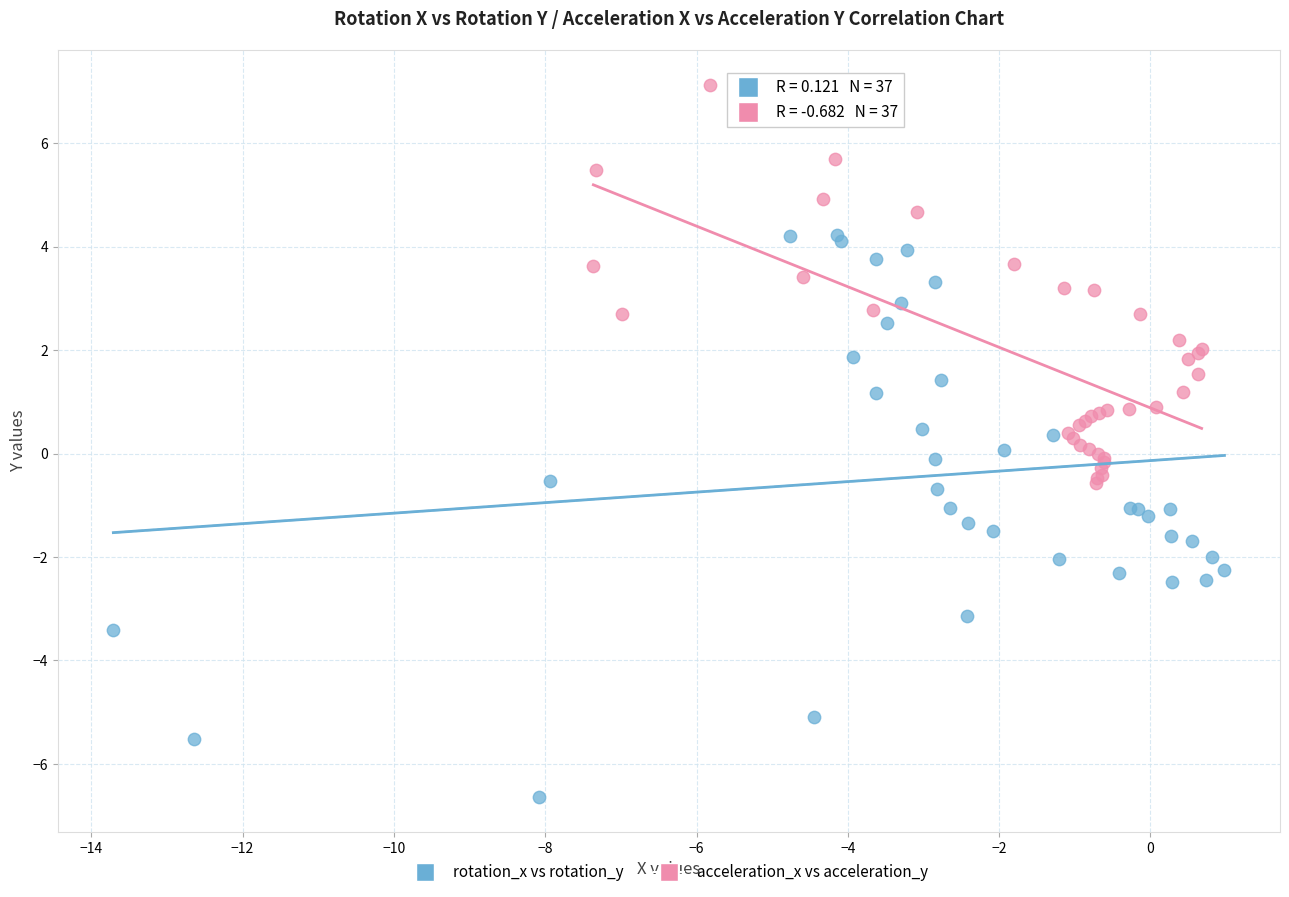

Which series contains the lowest Y value?

rotation_x vs rotation_y